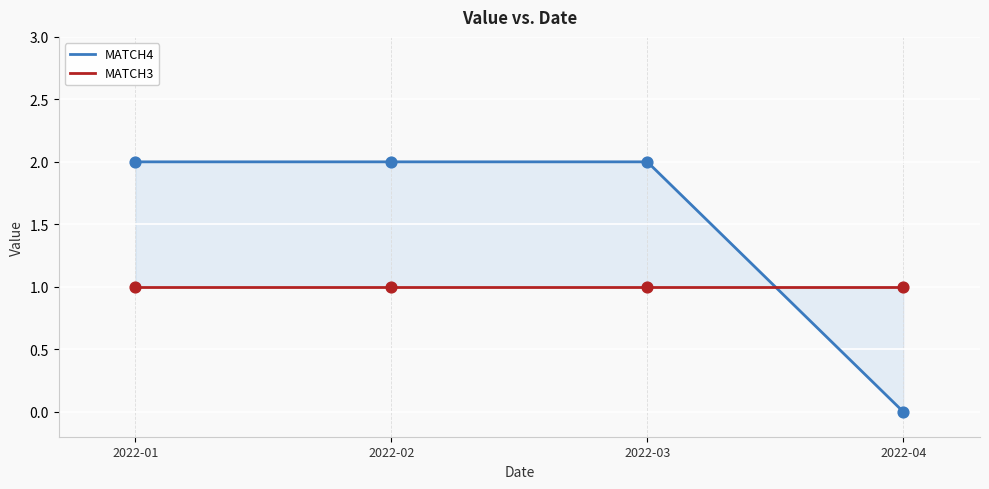

Is the value of MATCH3 at 2022-01 greater than the value of MATCH4 at 2022-03?

No